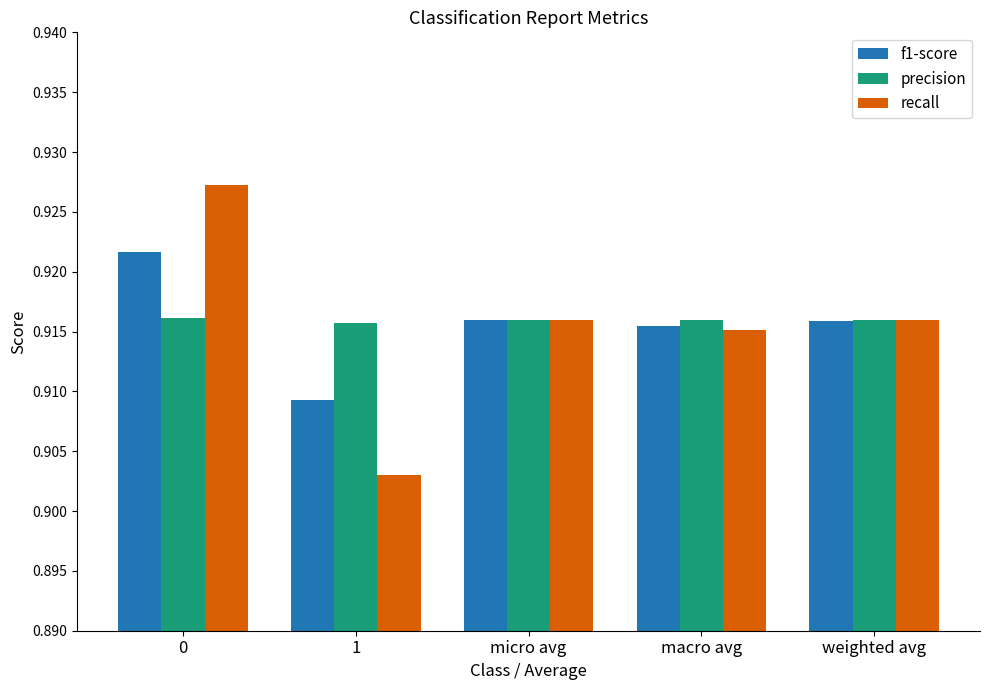

What is the sum of all recall values?

4.6